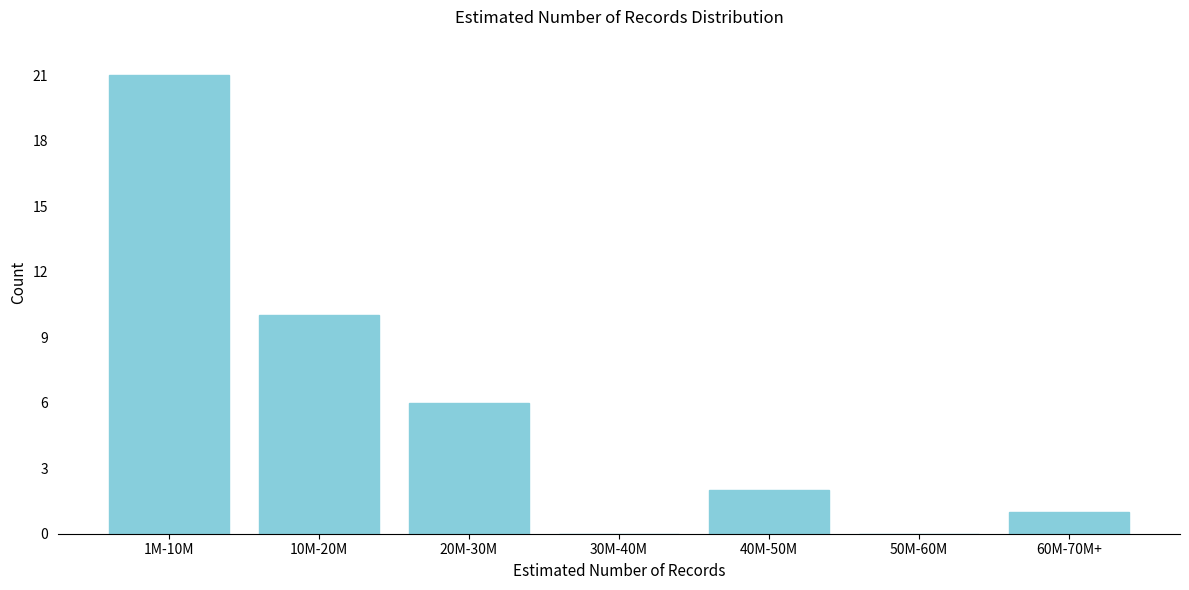

Reading right to left, list all the values displayed in this chart.

60M-70M+=1	50M-60M=0	40M-50M=2	30M-40M=0	20M-30M=6	10M-20M=10	1M-10M=21